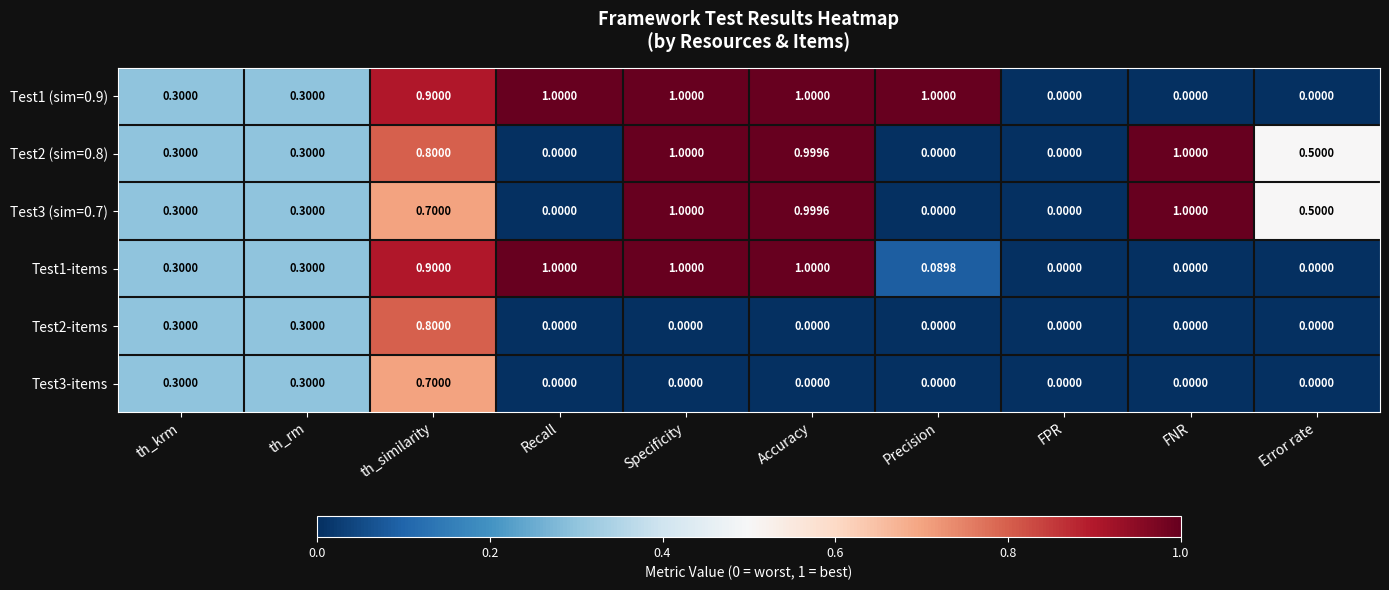

At which category is the sum across all series the highest?

th_similarity